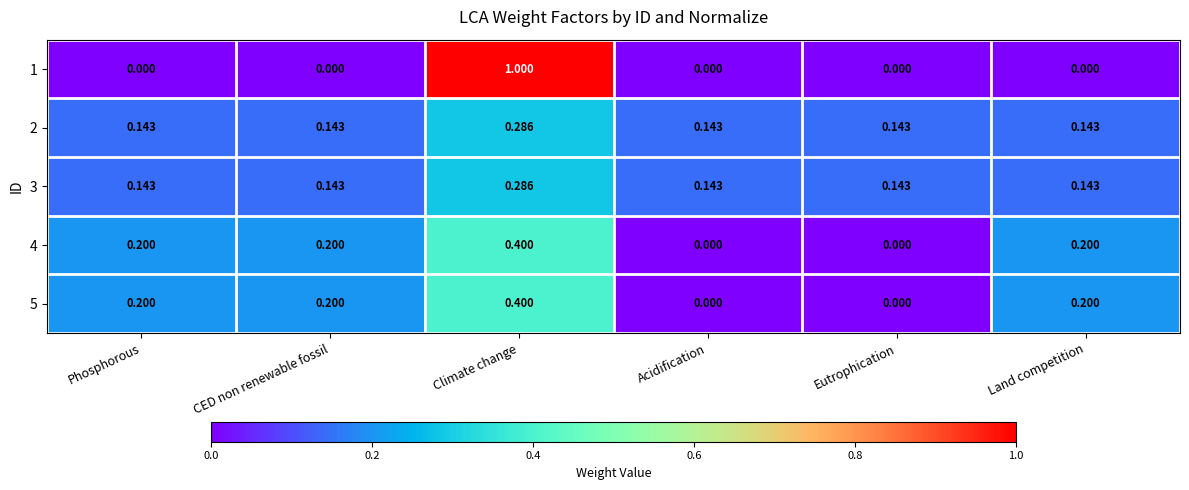

Which series has the widest spread of values?

1